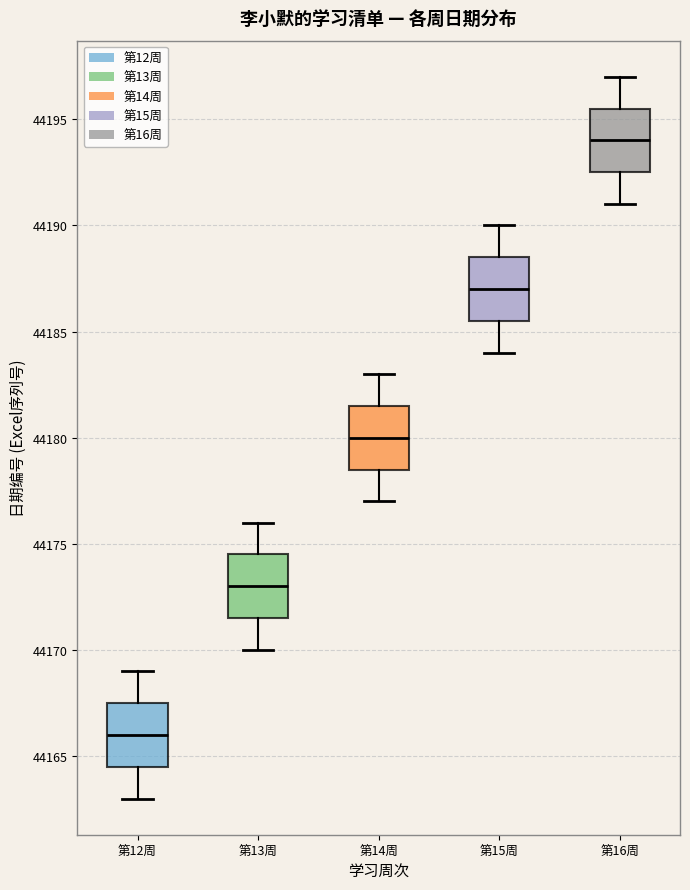

Reading left to right, read every box against the y-axis: the position of its median line, the range the box covers, and the ends of its whiskers. The values are not printed on the chart, so give them approximately, as read against the axis.

第12周: median 44166.0, box 44164.5 to 44167.5, whiskers 44163.0 to 44169.0
第13周: median 44173.0, box 44171.5 to 44174.5, whiskers 44170.0 to 44176.0
第14周: median 44180.0, box 44178.5 to 44181.5, whiskers 44177.0 to 44183.0
第15周: median 44187.0, box 44185.5 to 44188.5, whiskers 44184.0 to 44190.0
第16周: median 44194.0, box 44192.5 to 44195.5, whiskers 44191.0 to 44197.0